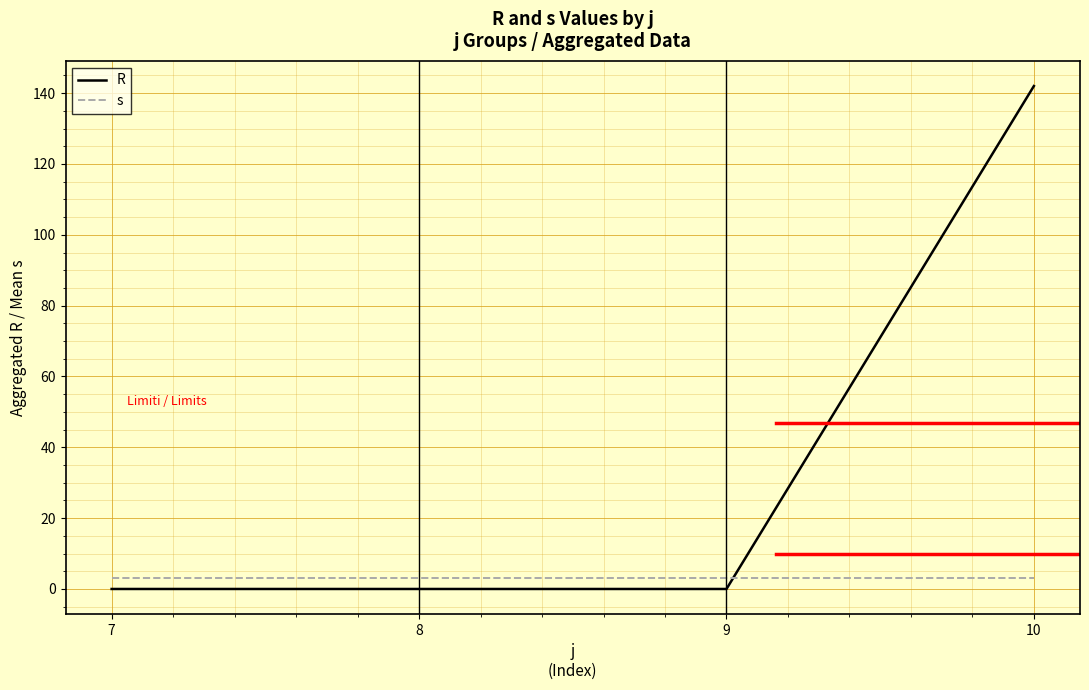

After their last crossing, which series has the higher values: R or s?

R